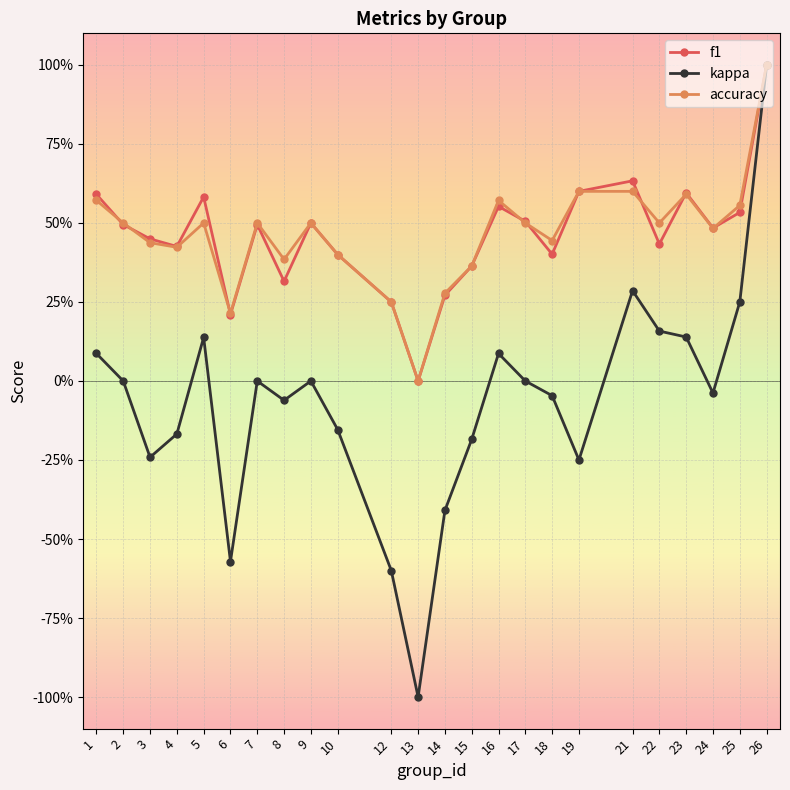

What are all the series names shown in the legend?

f1, kappa, accuracy